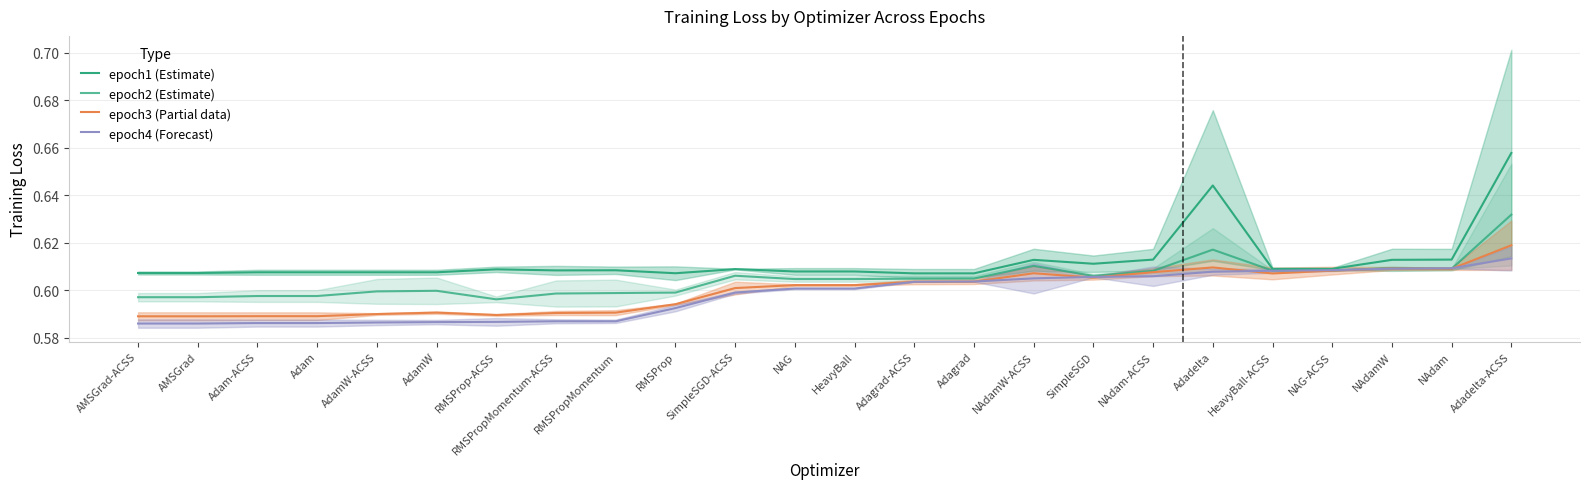

What is the total value across all series at RMSPropMomentum-ACSS?

2.4